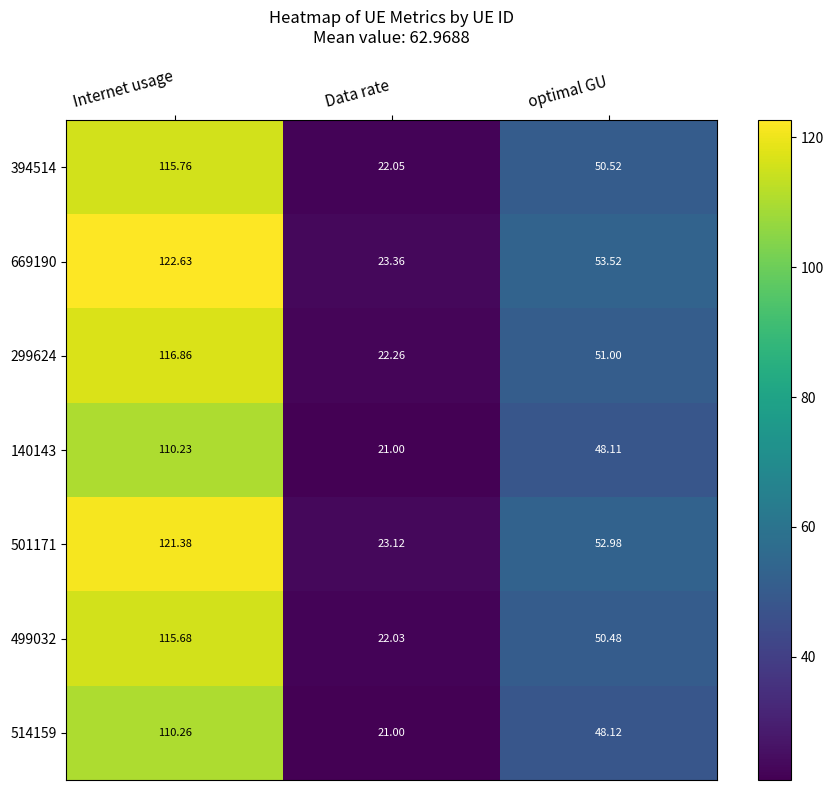

How many data points does each series have?

3